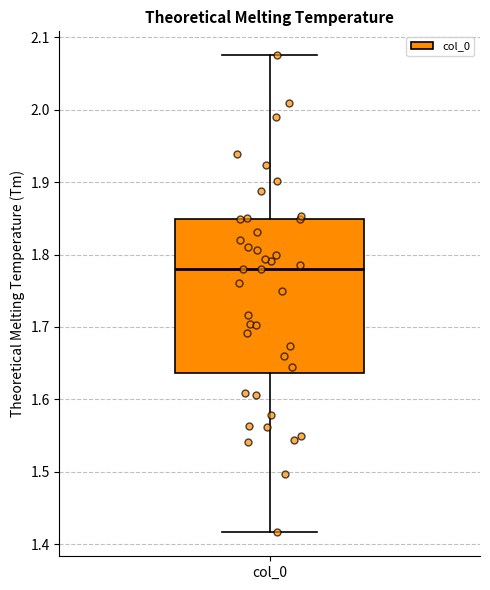

Transcribe this box plot: give where the median line is, the range the box spans, and where the two whiskers end, as read against the y-axis. The values are not printed on the chart, so give them approximately, as read against the axis.

median 1.78, box 1.64 to 1.85, whiskers 1.42 to 2.08